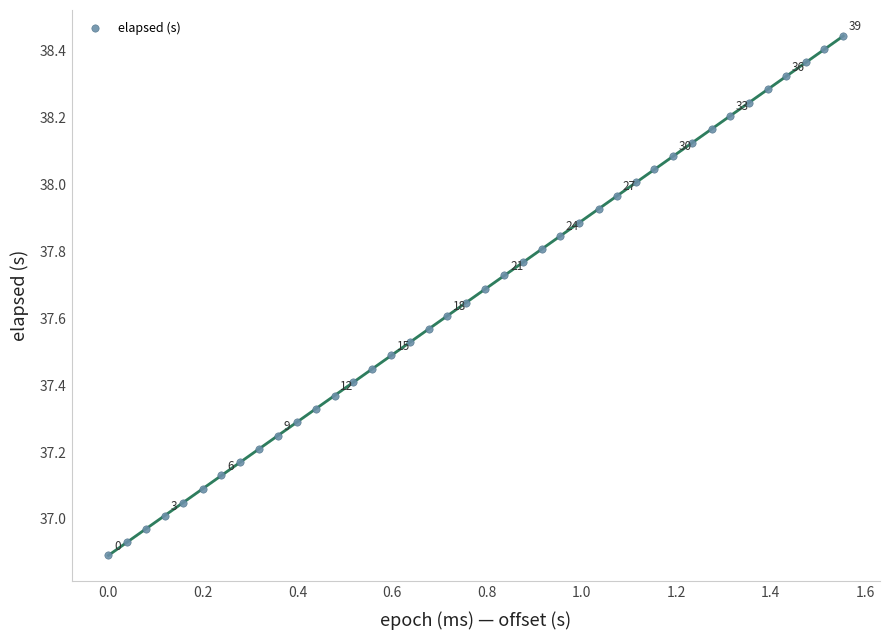

What is the range of X values (max minus min)?

1.6